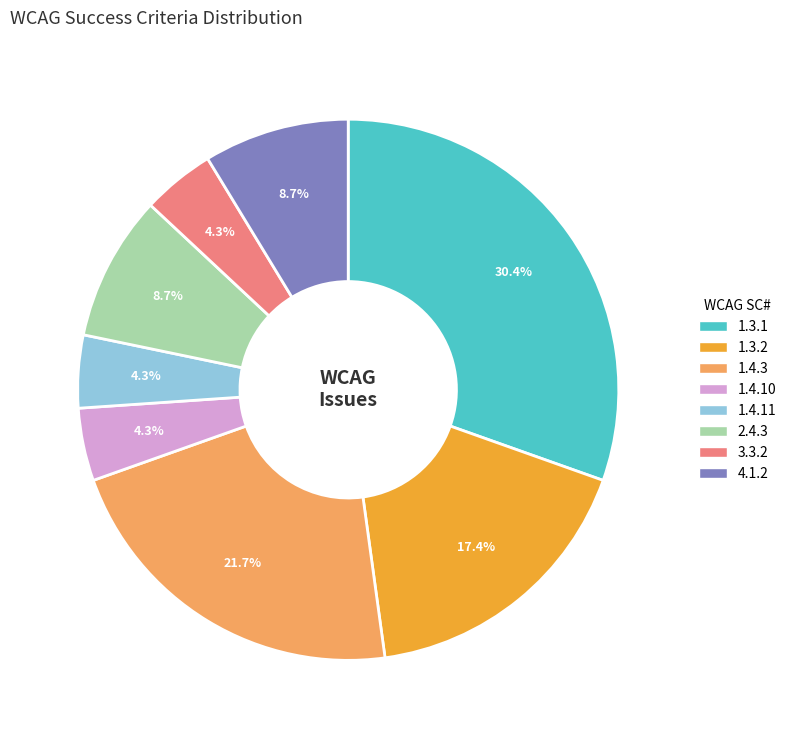

Is there any slice that represents more than half of the pie?

No